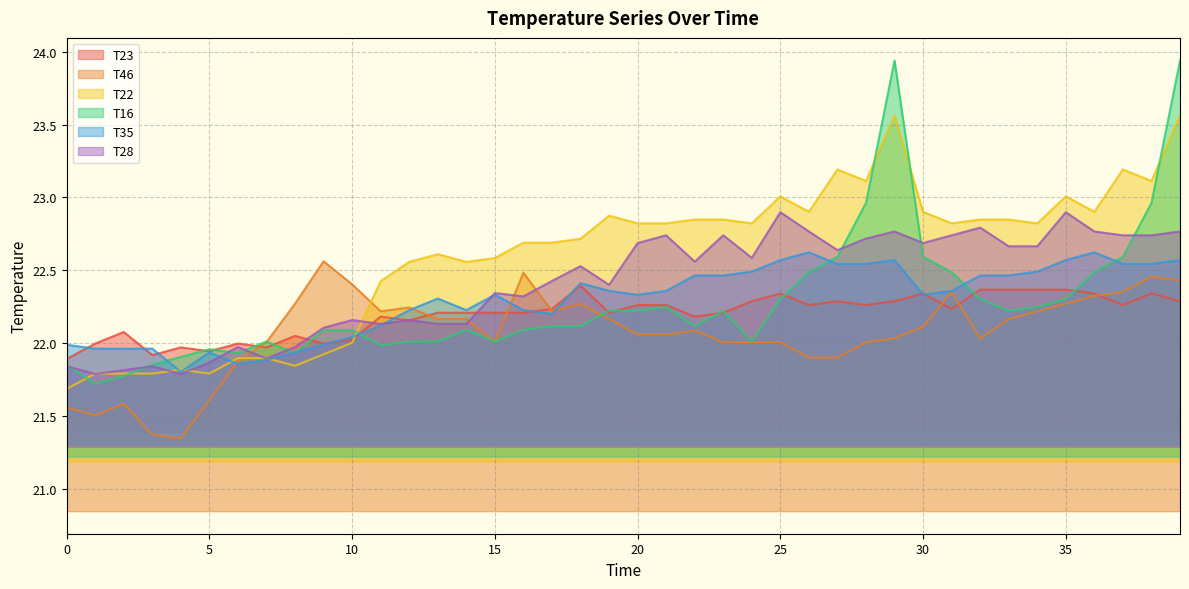

What is the value of the T35 point at the 1st from the left?

22.0